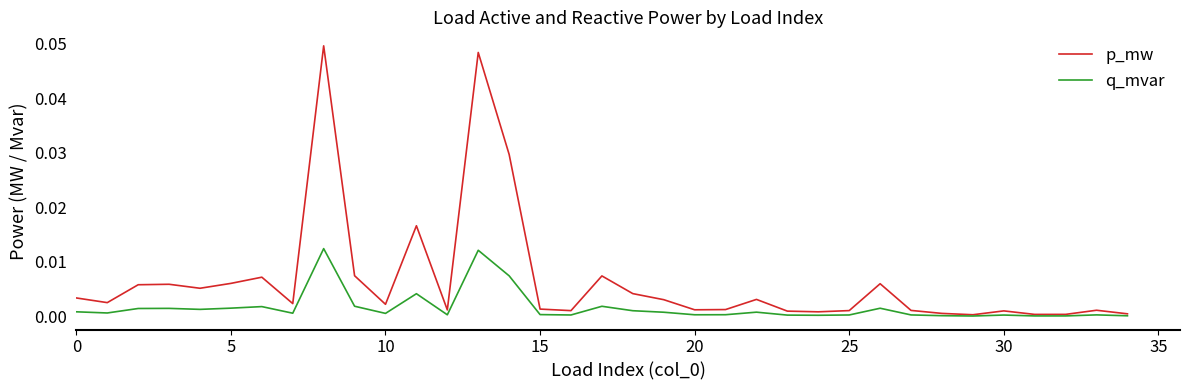

Which series has the largest range (max minus min)?

p_mw